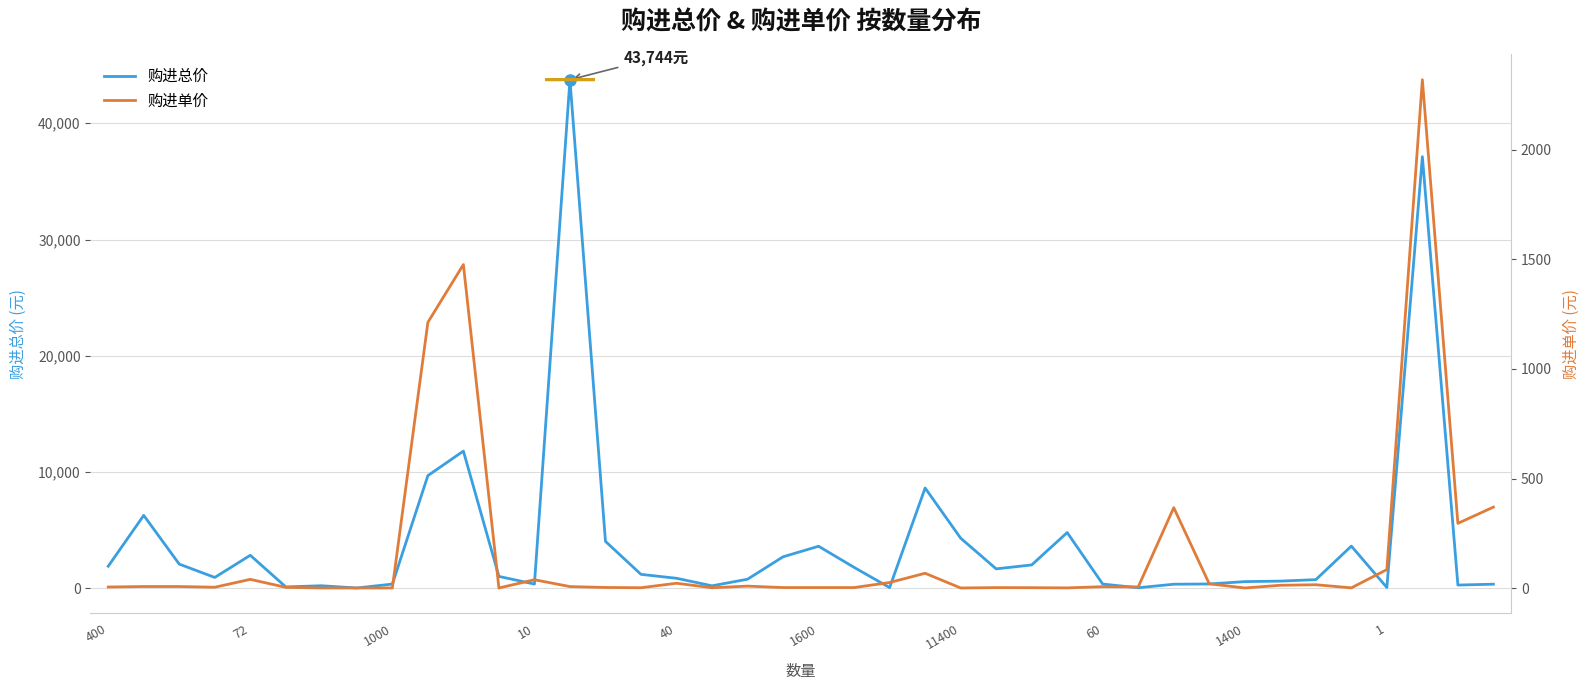

True or false: 购进总价 and 购进单价 intersect in this chart.

False